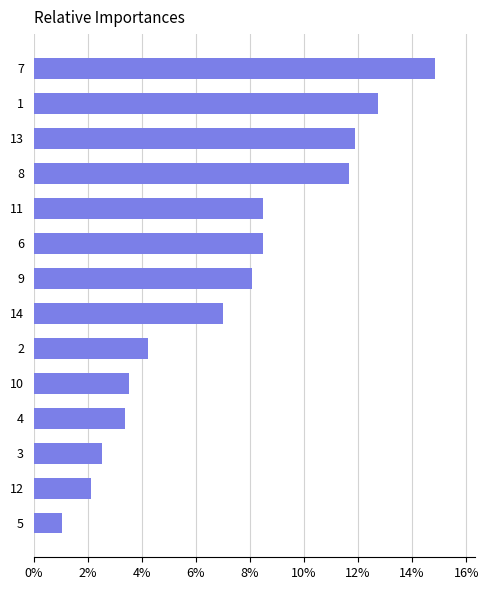

The chart shows a value of 0.1 at 13. True or false?

True